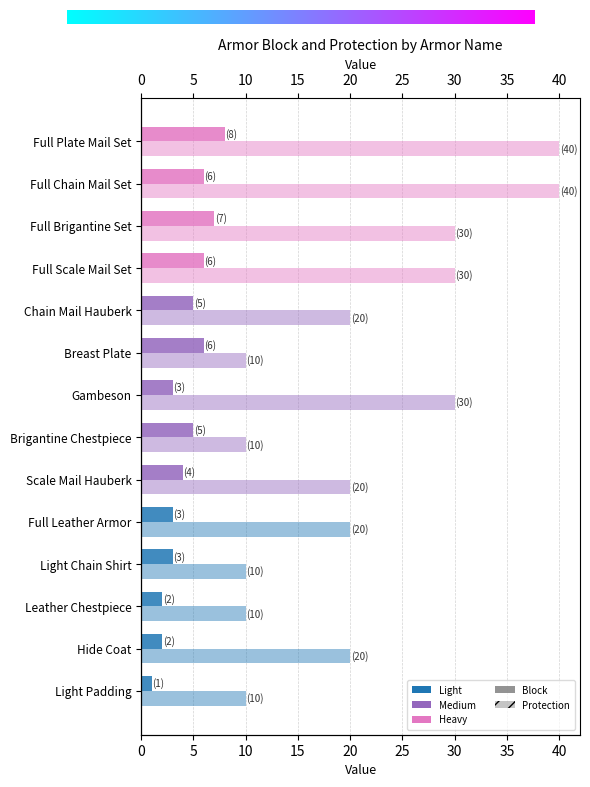

List the series in order of their overall mean, highest first.

Protection, Block